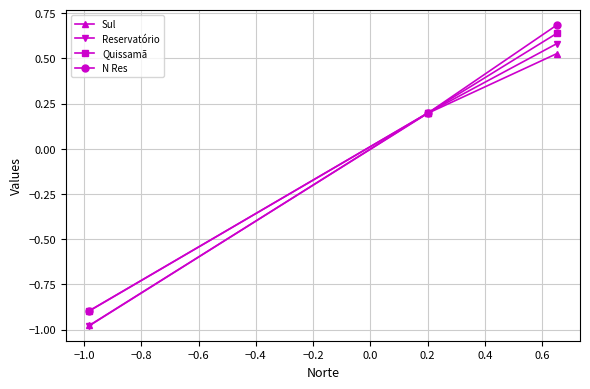

What is the maximum value shown in the chart?

0.7